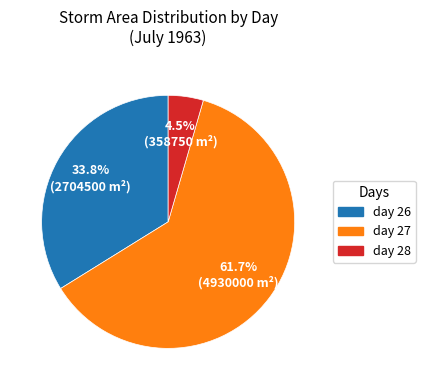

True or false: day 26 accounts for 9% of the total.

False